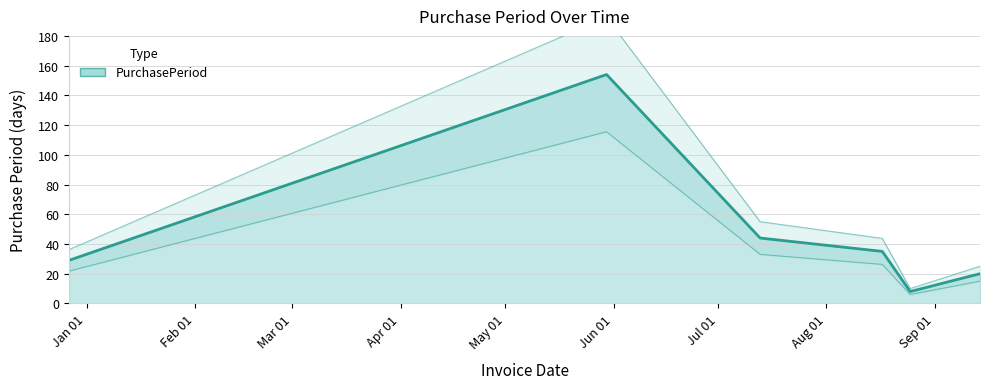

How many points are lower than both their immediate neighbors (excluding endpoints)?

1